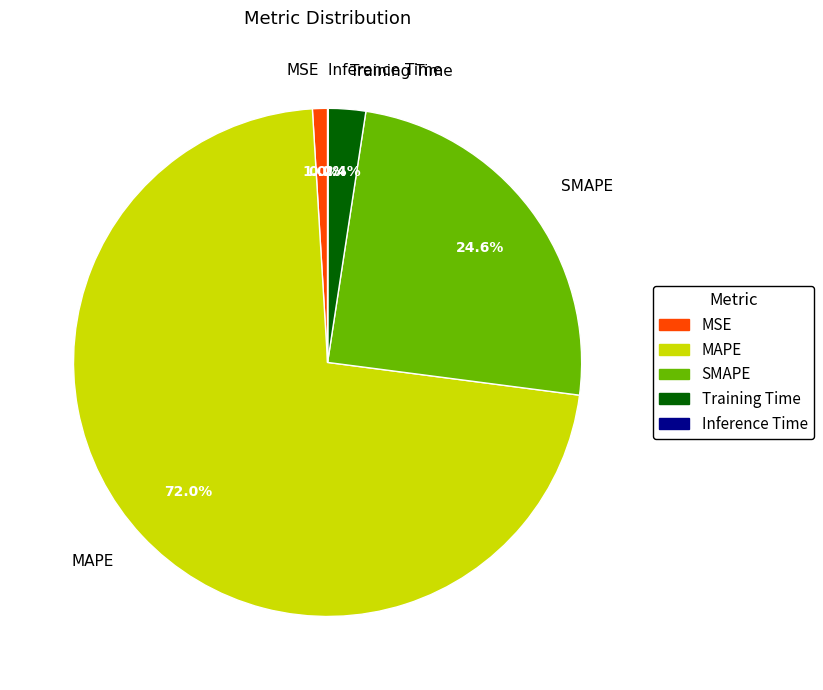

What is the largest slice in the pie chart?

MAPE